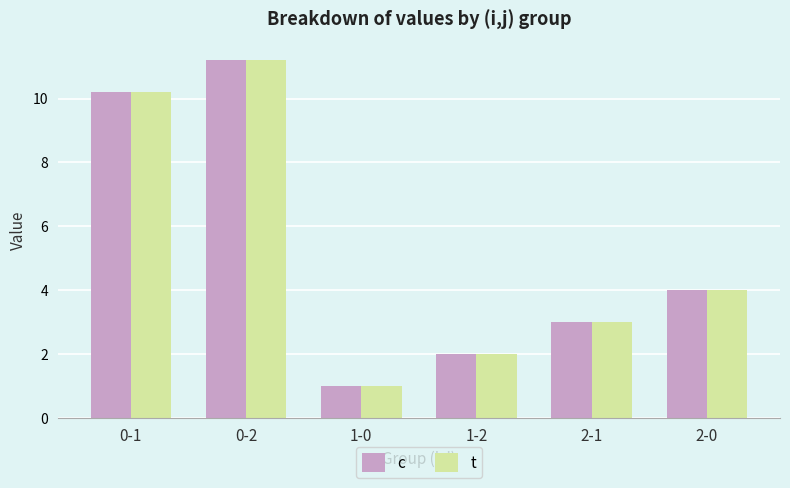

The t series shows 4.0 at 2-0. True or false?

True